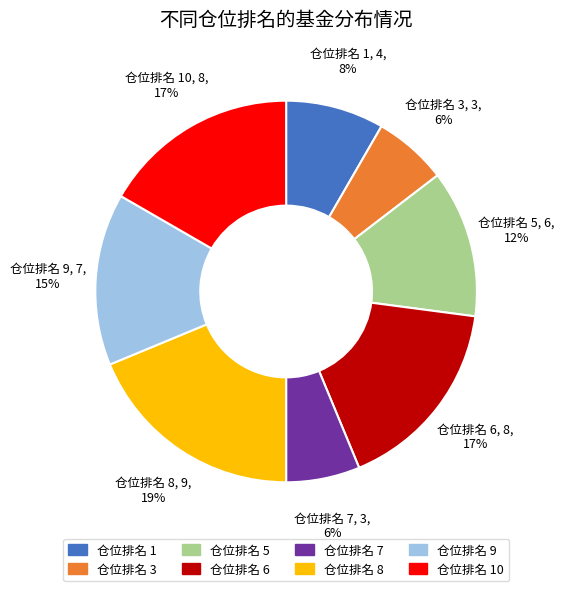

Do 仓位排名 5 and 仓位排名 7 together represent more than half of the pie?

No